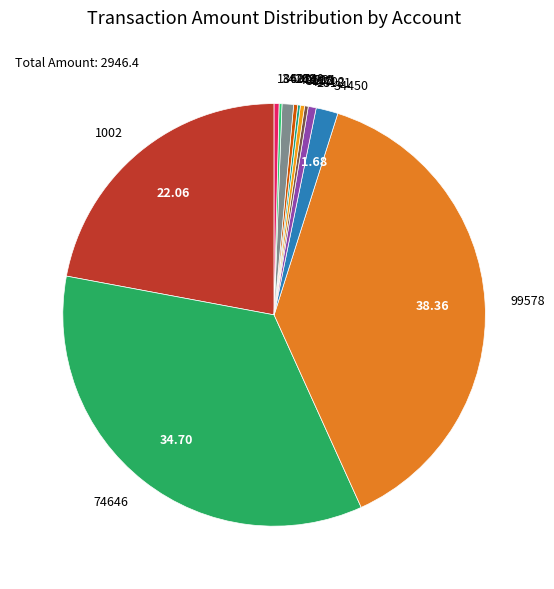

The 74646 slice represents 45% of the pie. True or false?

False